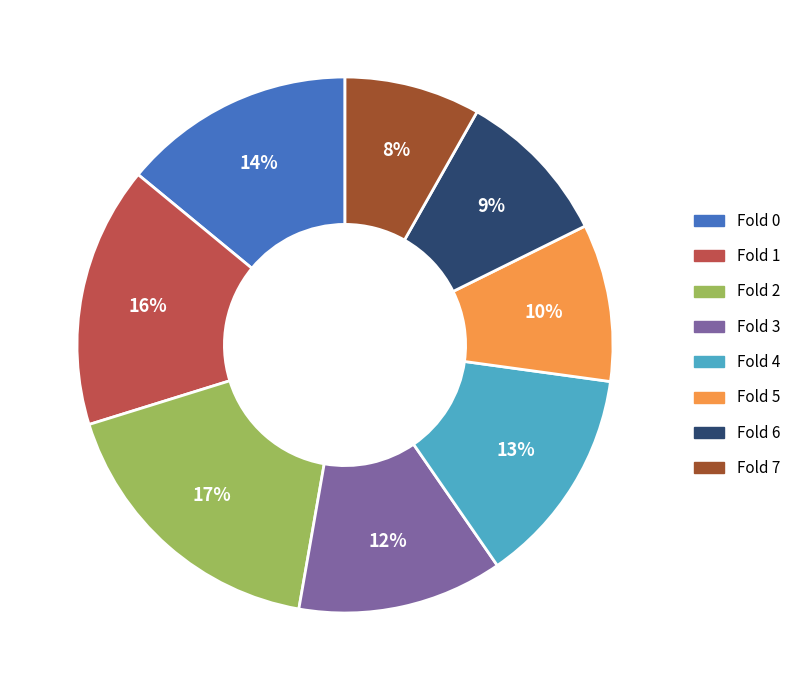

The Fold 2 slice represents 17% of the pie. True or false?

True